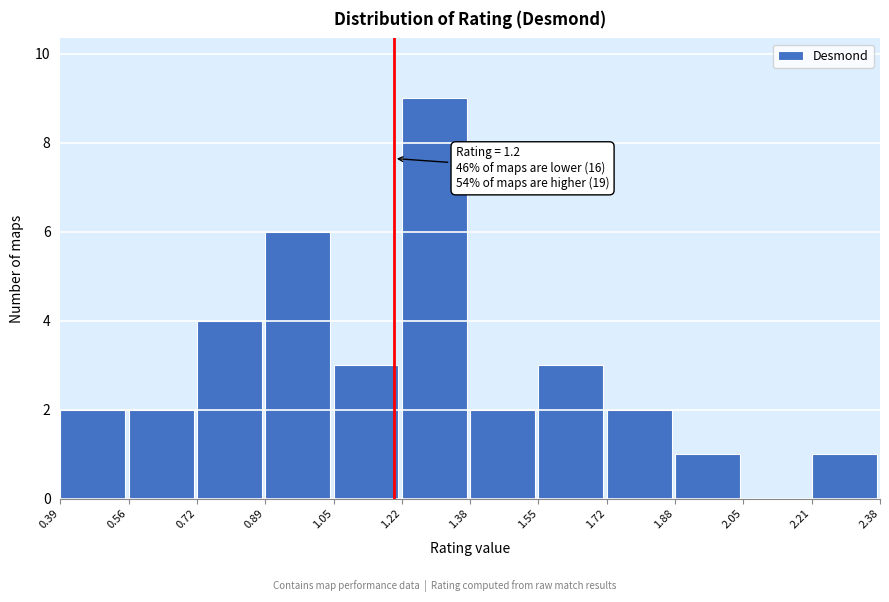

Which range on the x-axis has the tallest bar?

1.22 to 1.38